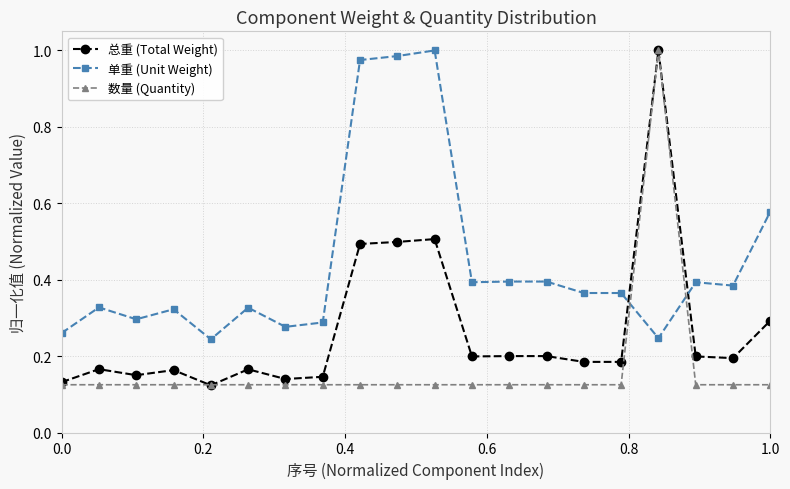

How many intersections are there between 单重 (Unit Weight) and 数量 (Quantity)?

2